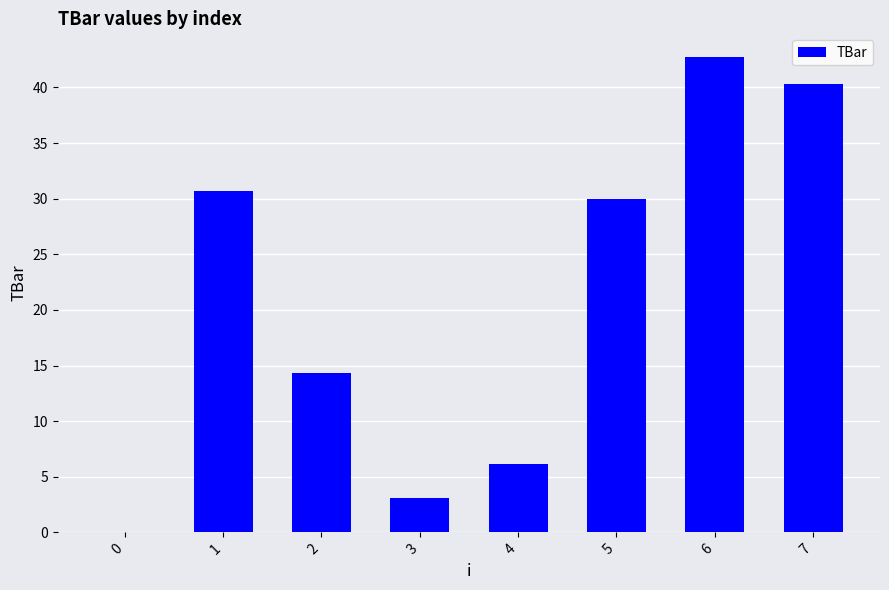

At which label is the value closest to 21?

2